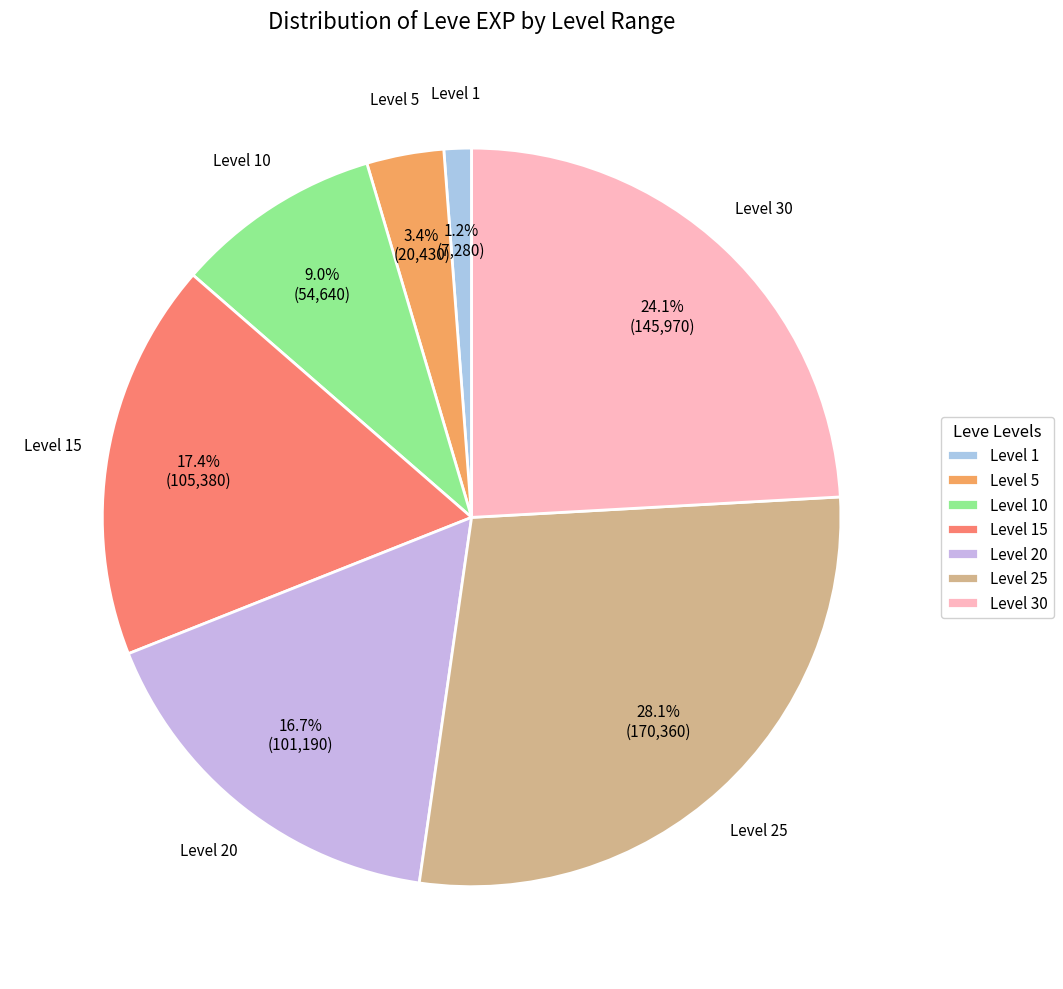

Do Level 20 and Level 15 together represent more than half of the pie?

No